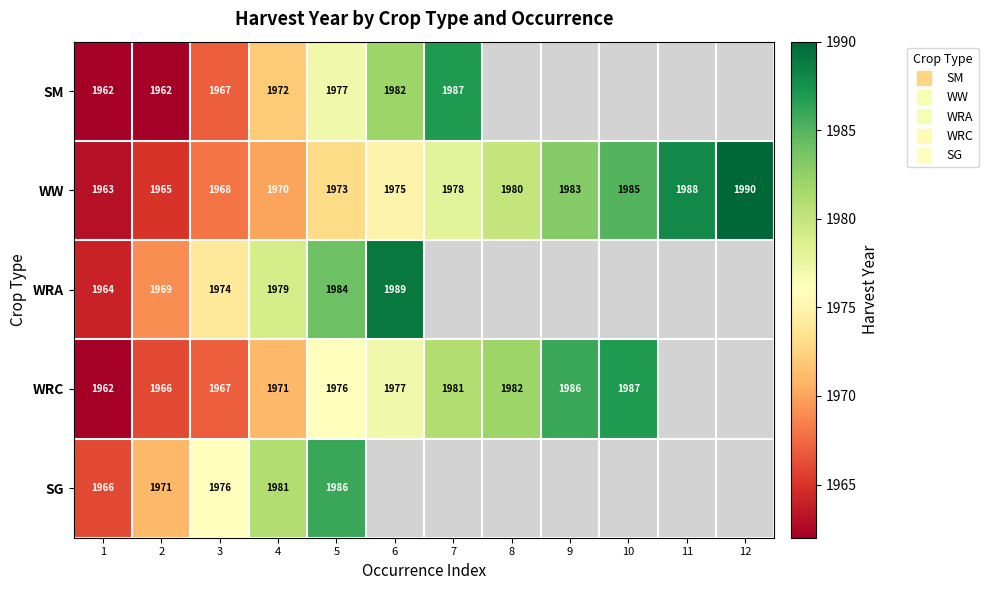

What is the minimum value shown in the chart?

1962.0